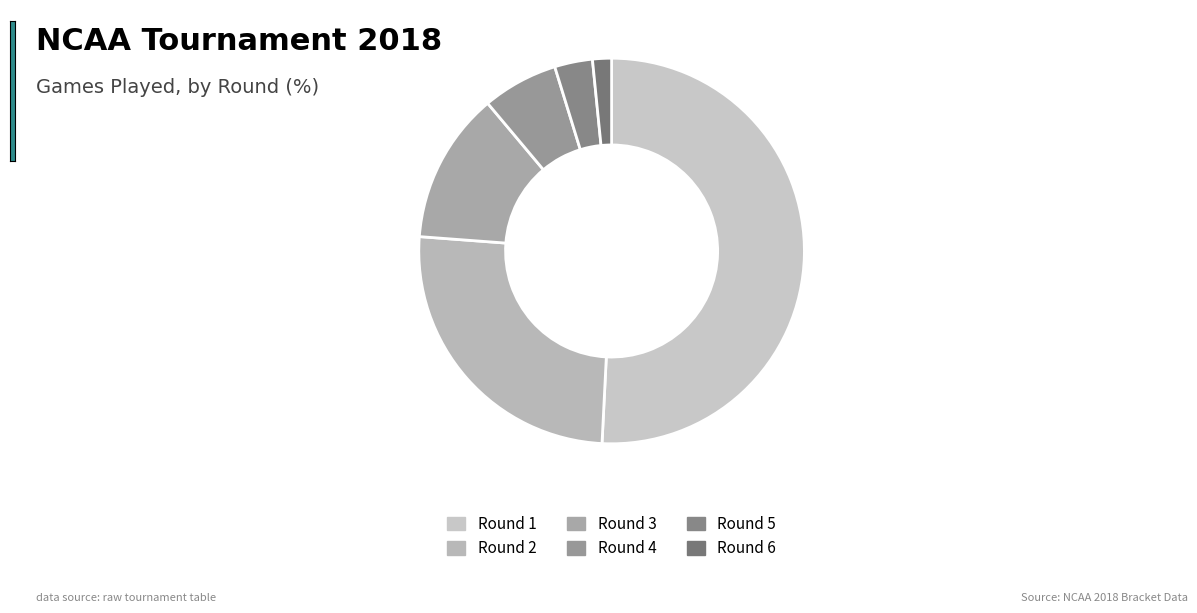

Between Round 1 and Round 3, which is larger?

Round 1